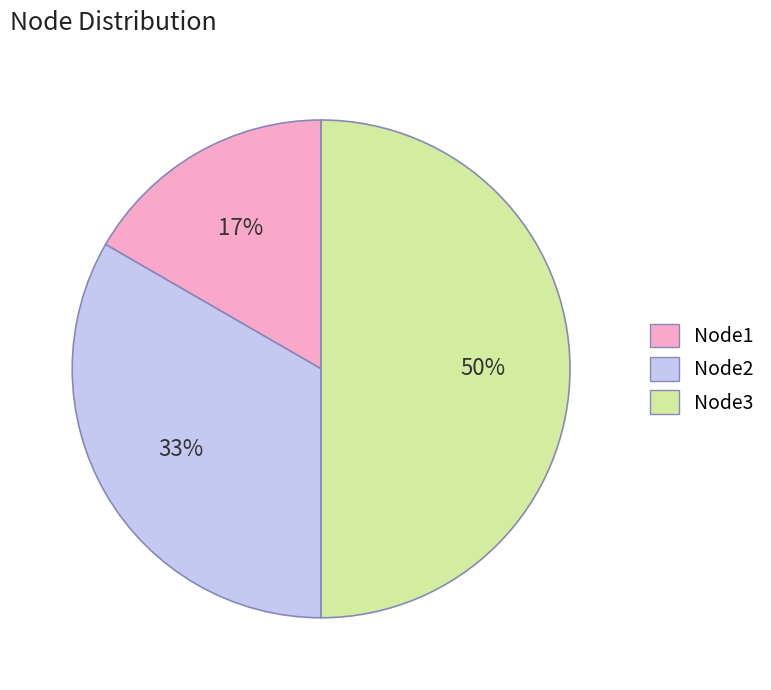

How many slices are in this pie chart?

3